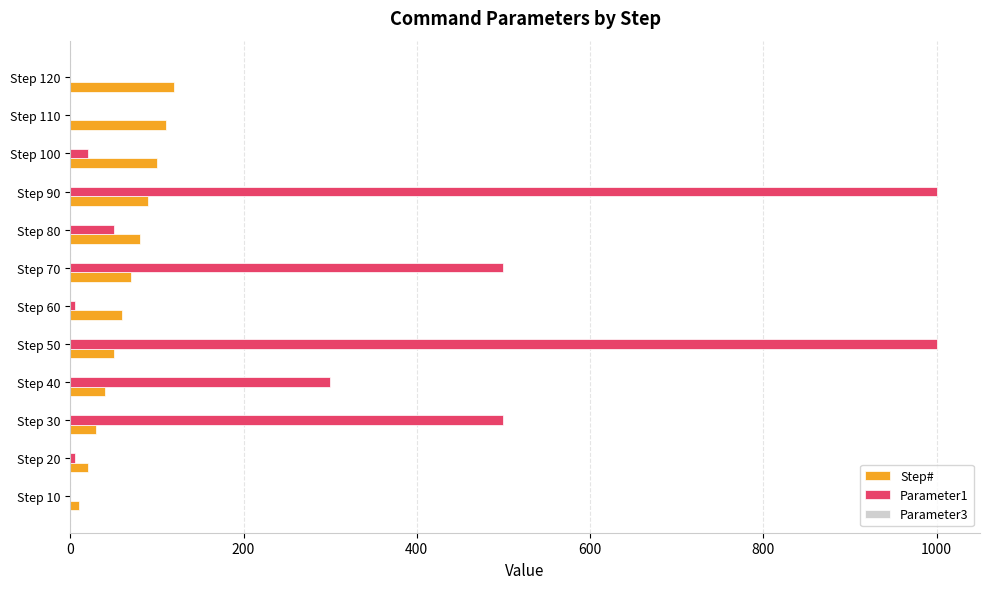

Between Step 70 and Step 120, which series saw the biggest shift?

Parameter1